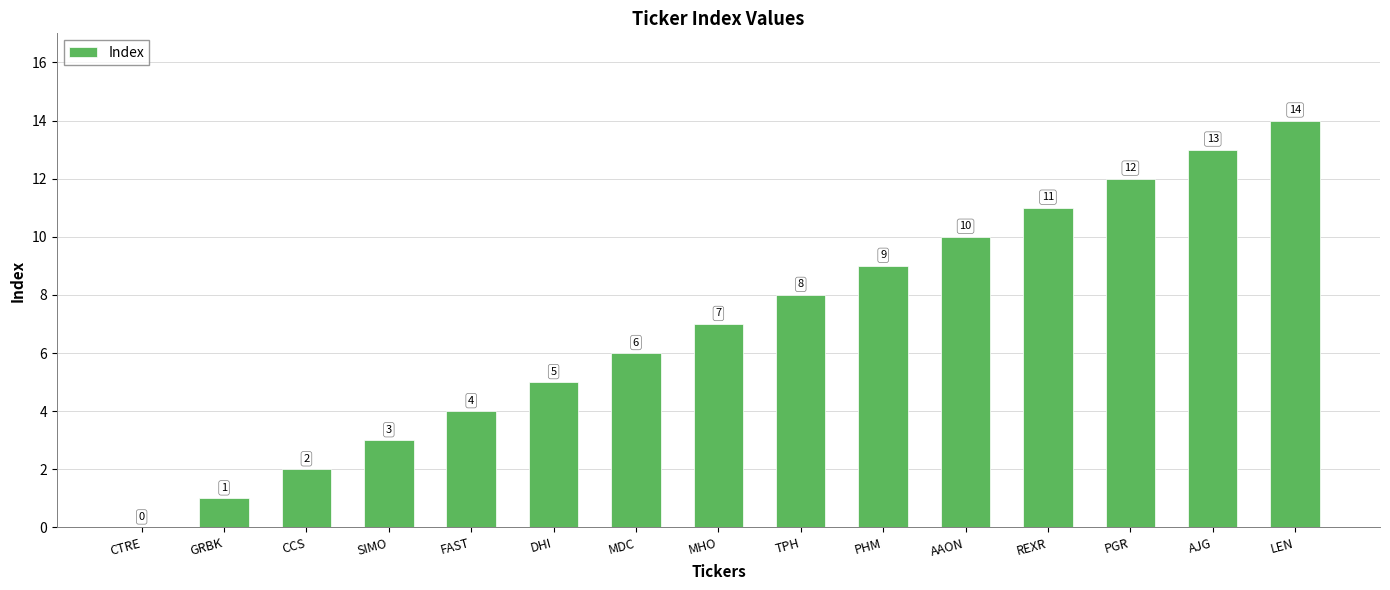

Between MDC and CTRE, which is larger?

MDC